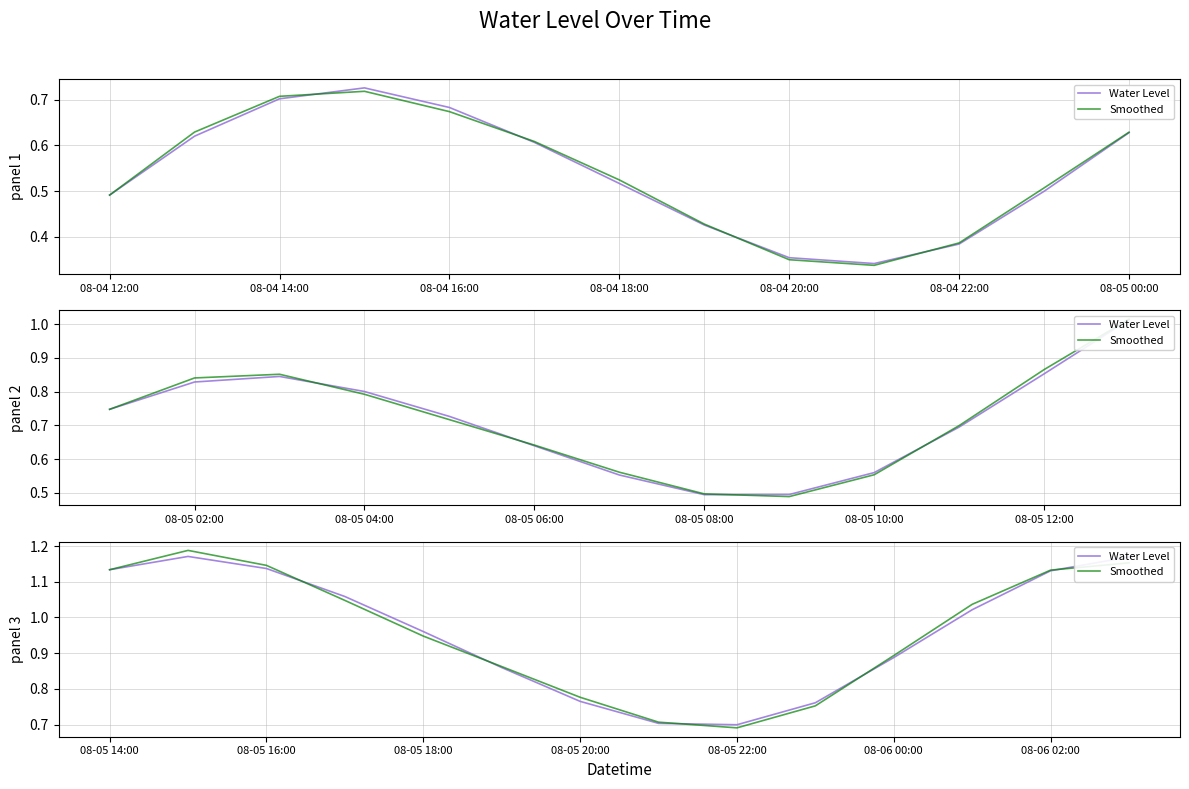

How many times do Water Level and Smoothed cross each other?

5